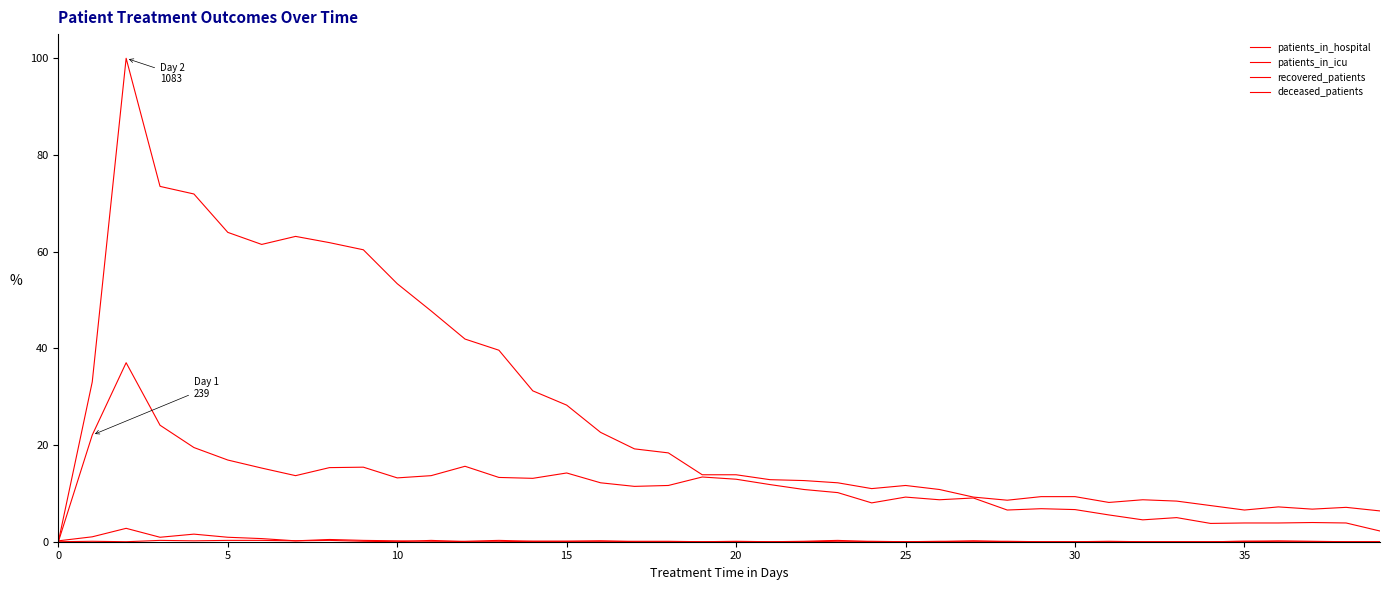

True or false: recovered_patients has more than 1 interior local peaks.

True